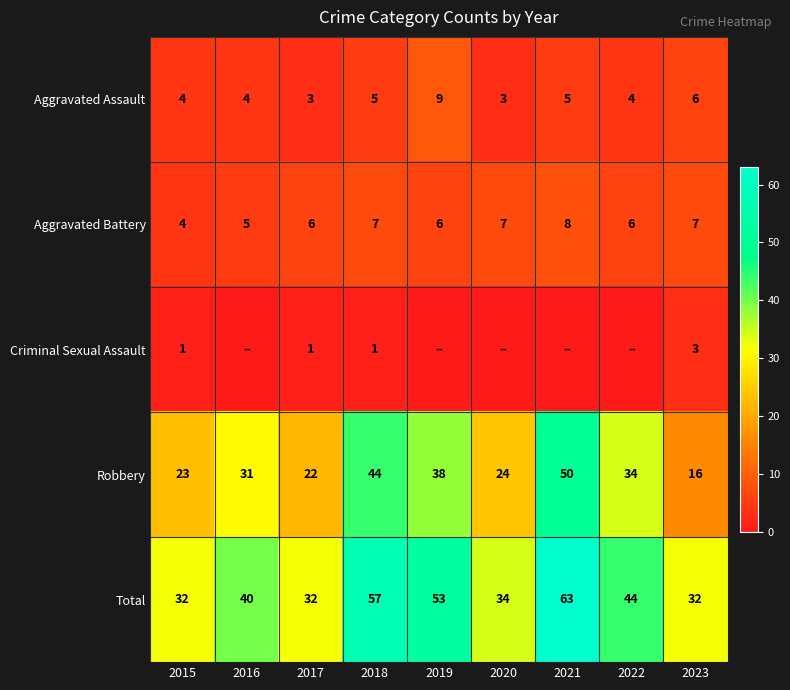

Which category has the lowest value in the Aggravated Battery series?

2015